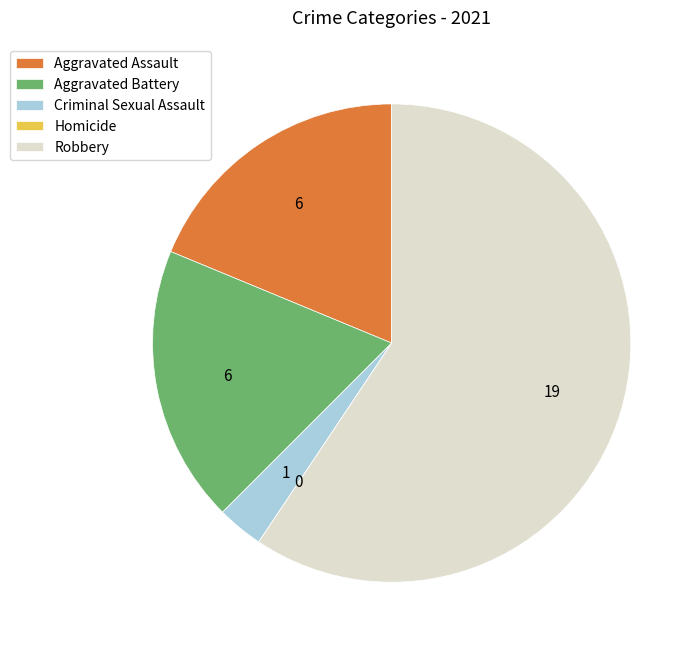

Is it true that Aggravated Battery is 28% of the pie?

False